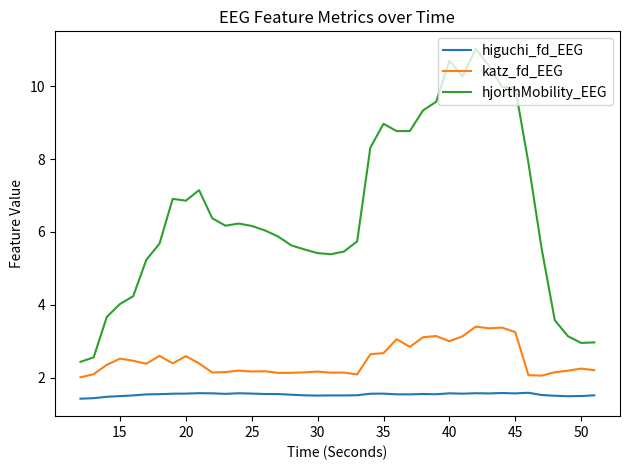

Which series has the largest range (max minus min)?

hjorthMobility_EEG